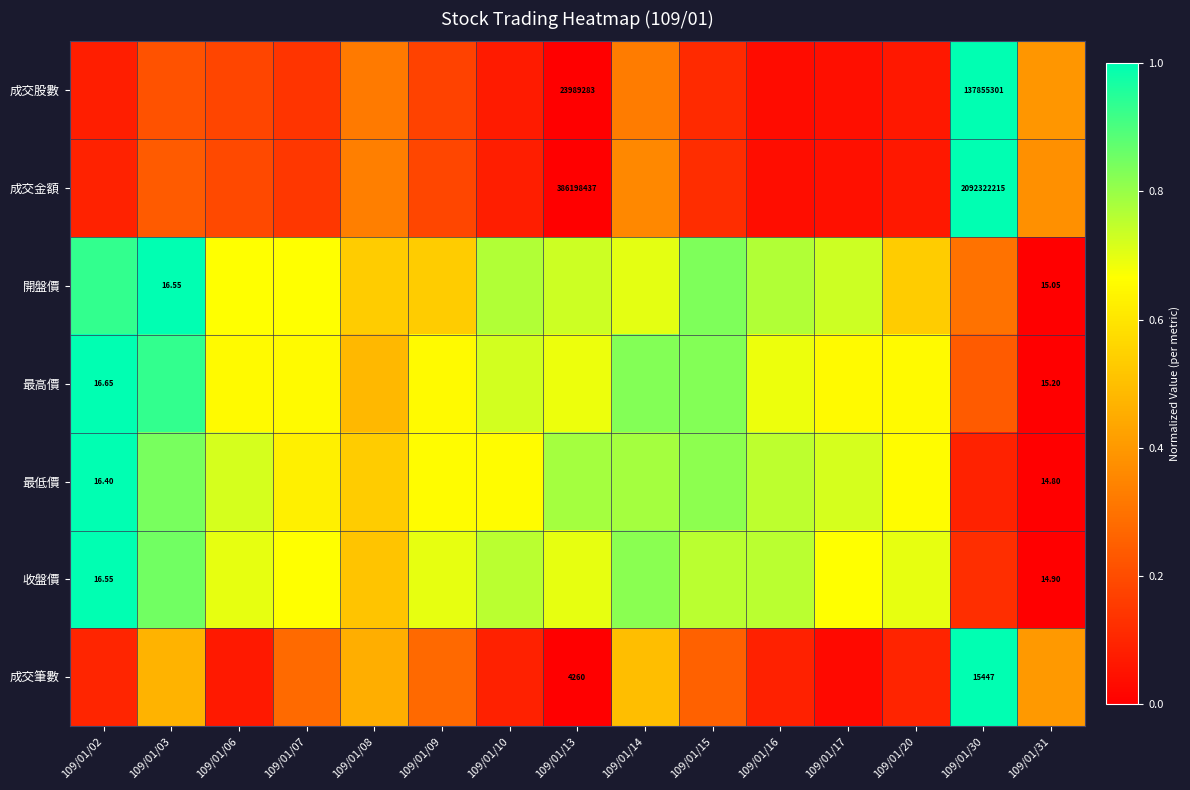

At how many categories does at least one series exceed 0?

15